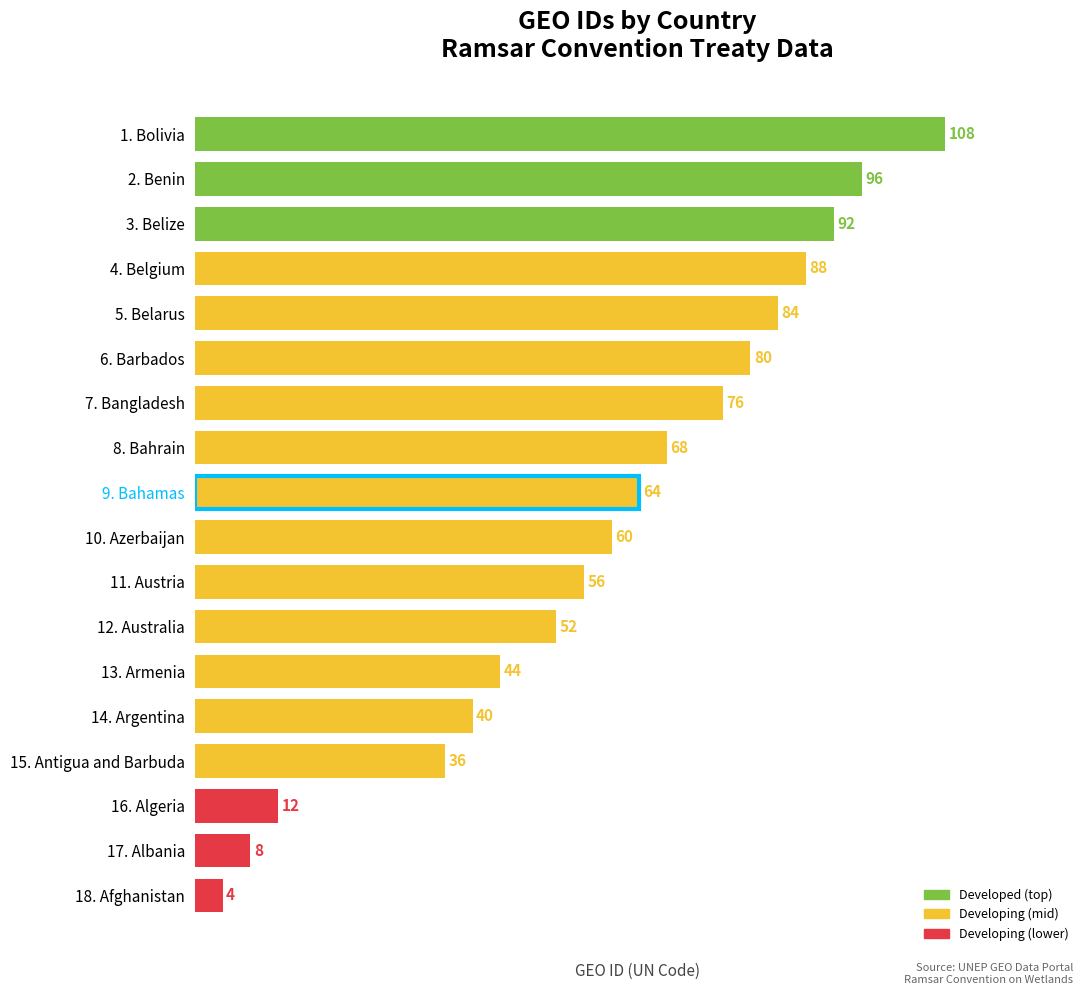

What is the change in value from 12. Australia to 18. Afghanistan?

-48